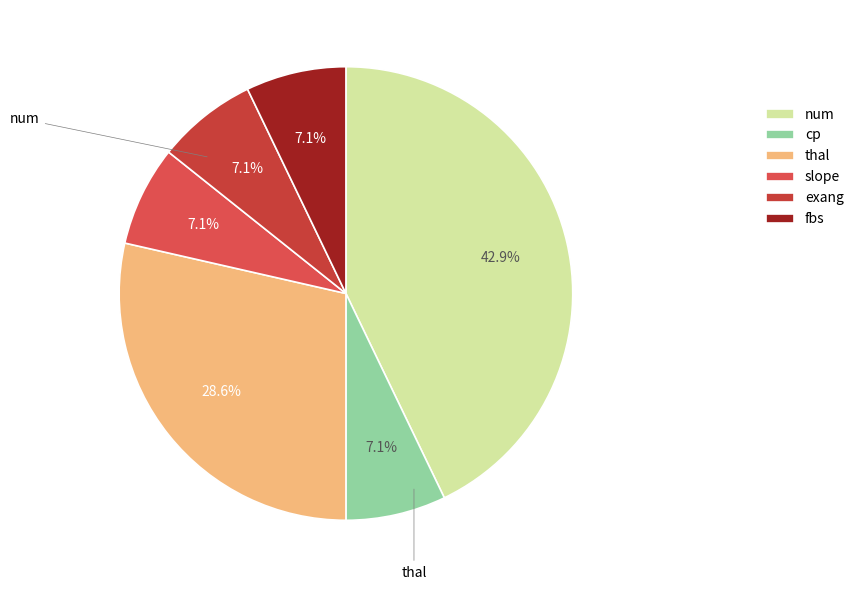

Which slice is the smallest?

cp